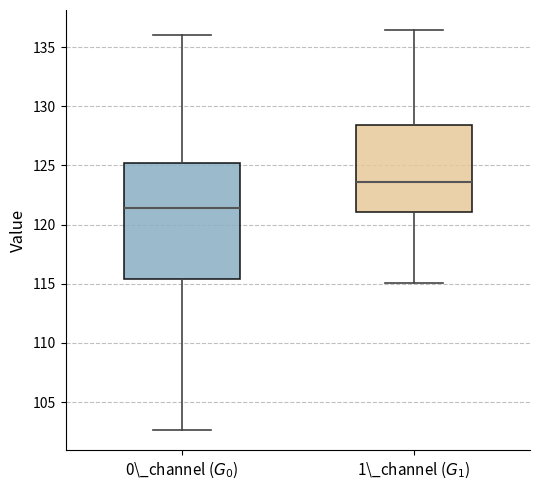

Which box's median line is the highest?

1\_channel ($G_1$)